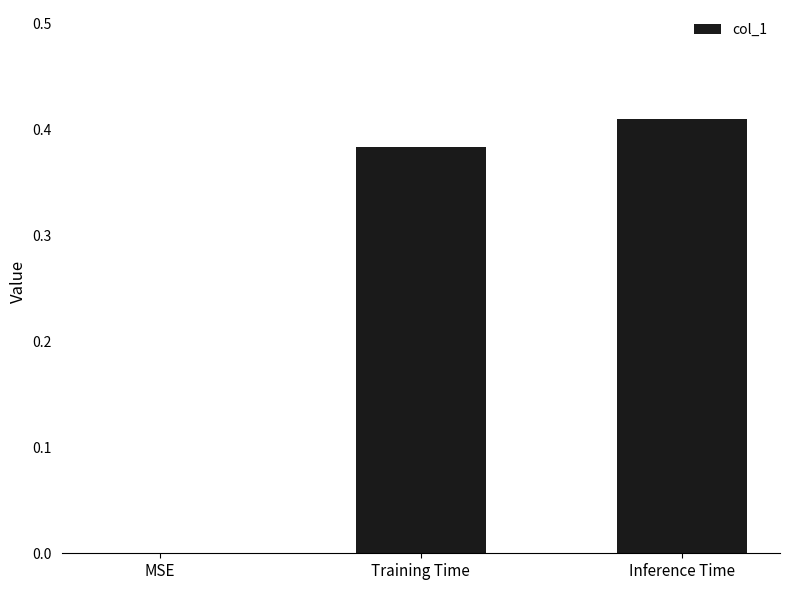

How many categories are shown in the chart?

3